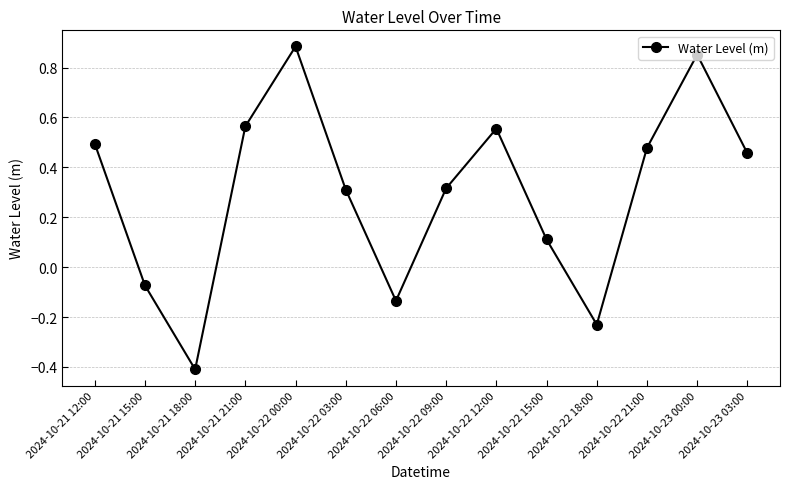

What is the difference between the values at 2024-10-22 06:00 and 2024-10-22 12:00?

0.7